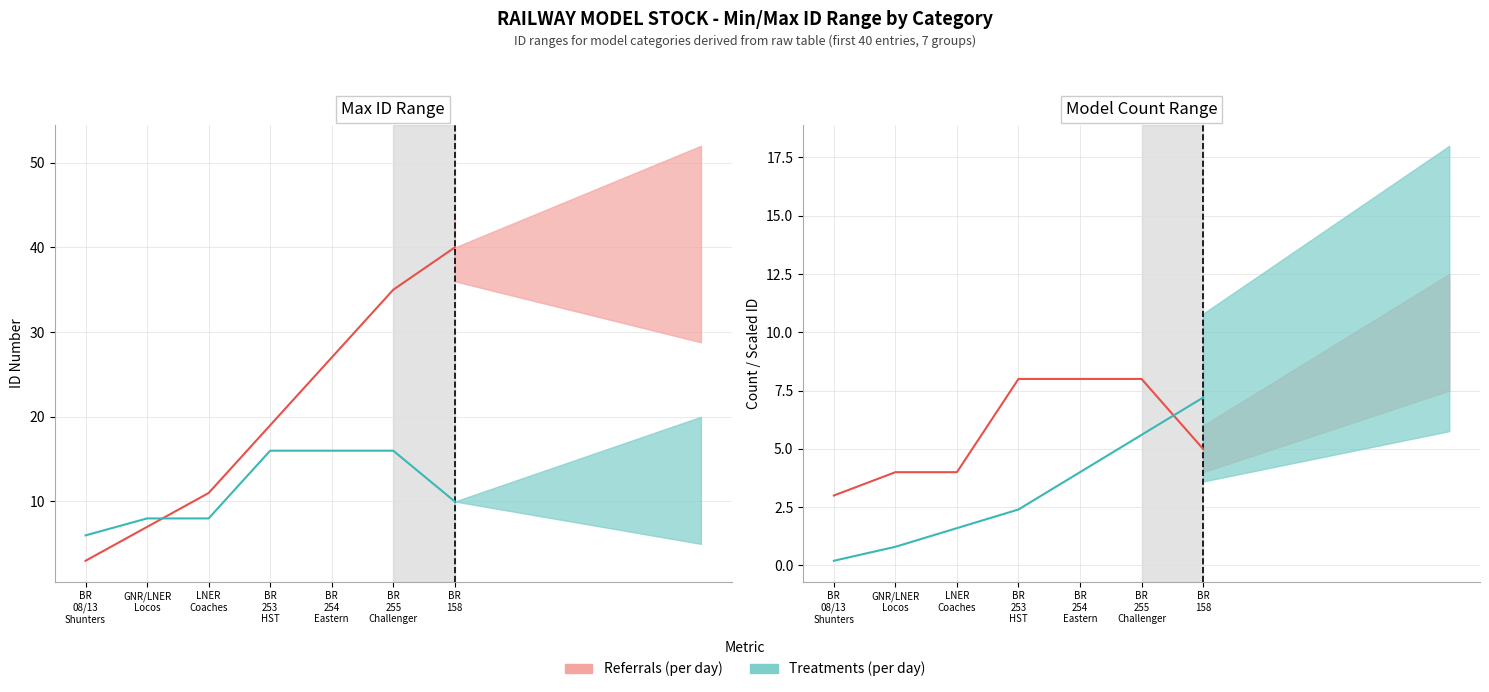

What is the sum of the Referrals (per day) values at LNER
Coaches and BR
158?

9.0